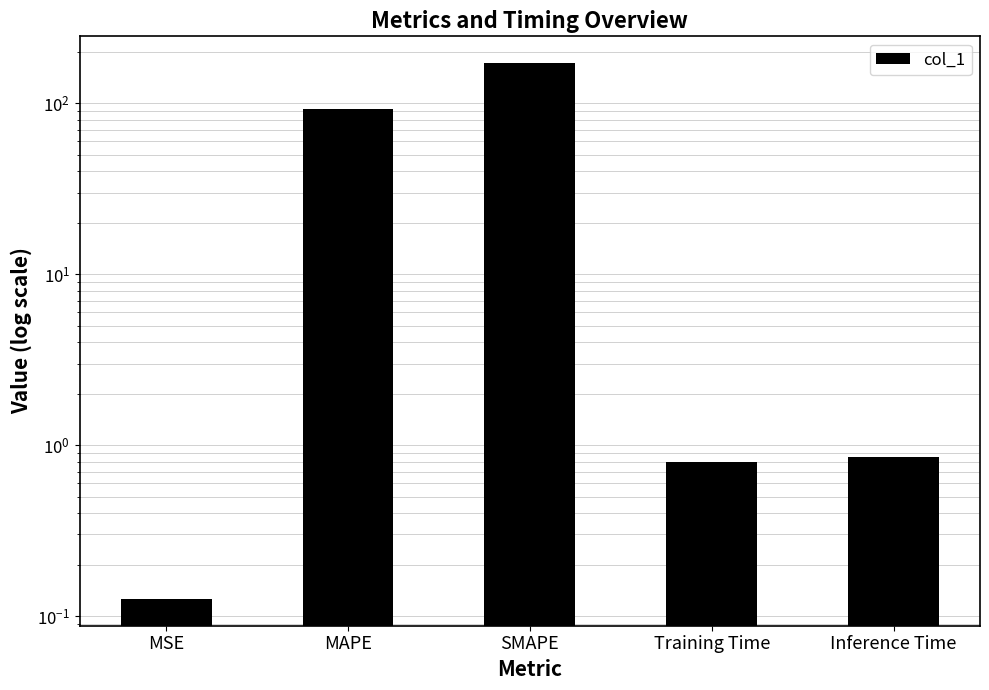

What is the label of the 4th bar from the right?

MAPE